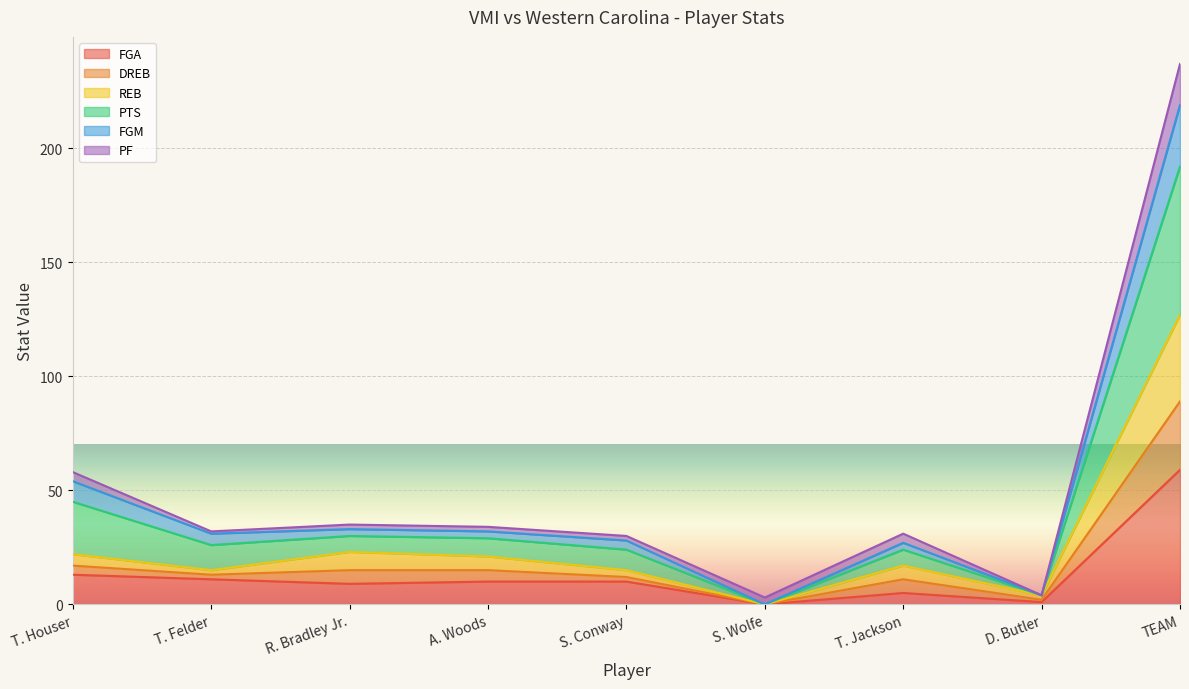

Does the chart display data point markers on the line(s)?

No